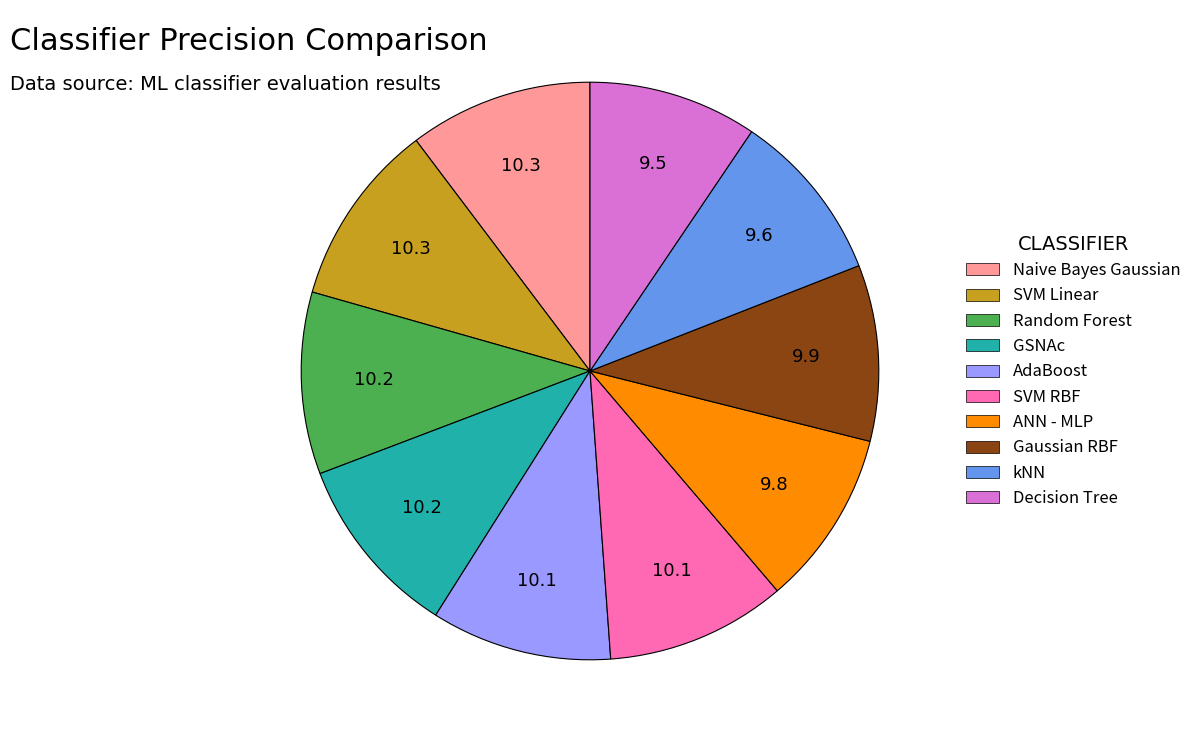

Is GSNAc the majority of the pie?

No